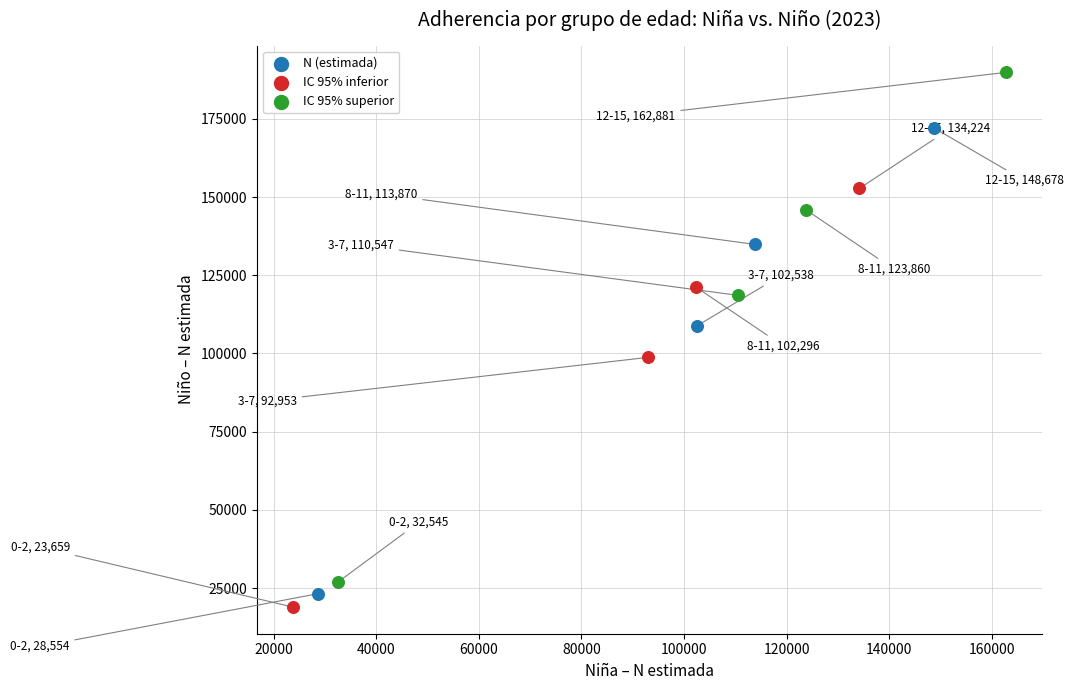

Which series has the largest Y range (max minus min)?

IC 95% superior